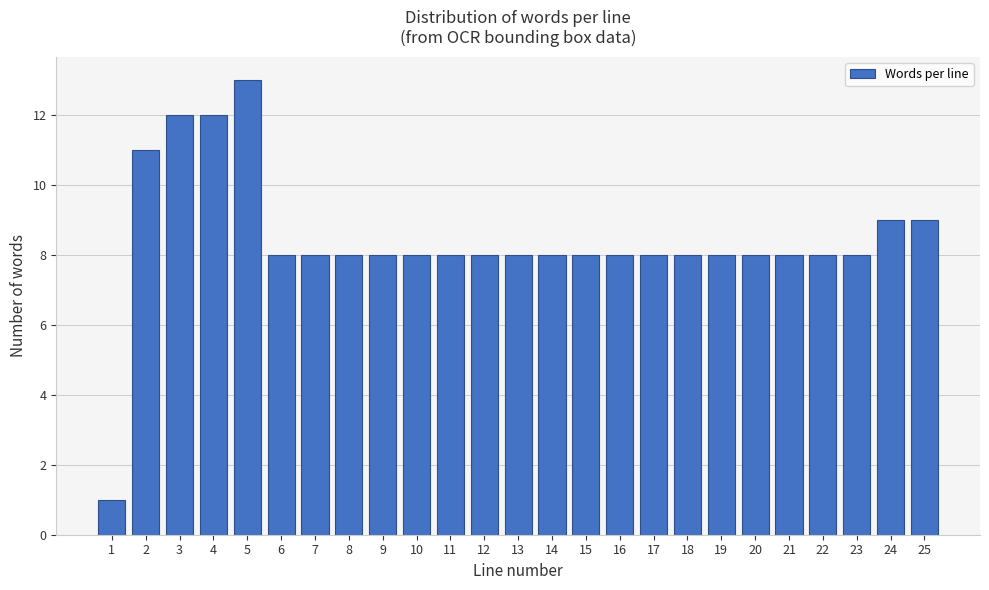

Reading left to right, list all the values displayed in this chart.

1	11	12	12	13	8	8	8	8	8	8	8	8	8	8	8	8	8	8	8	8	8	8	9	9